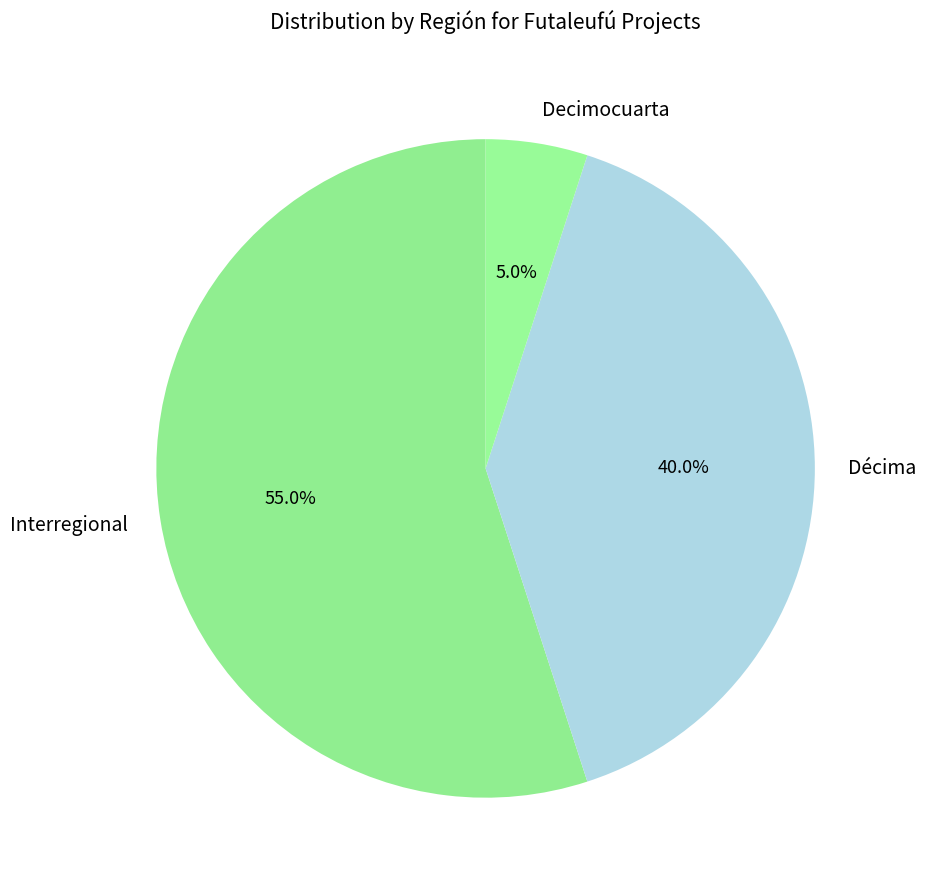

How many segments does this pie chart have?

3